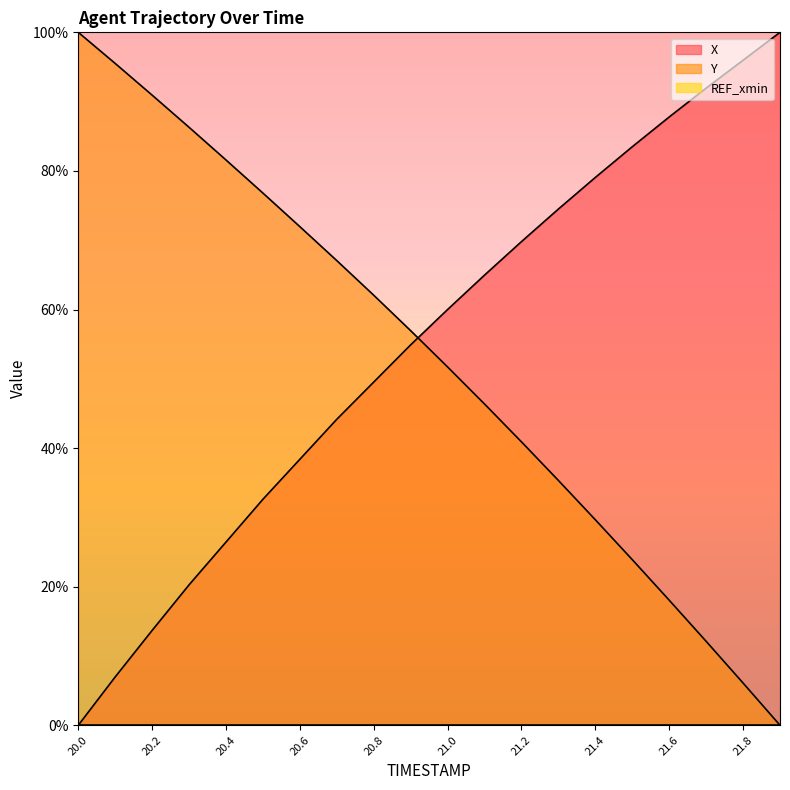

Reading left to right, list all the values displayed in this chart.

X: 0.0	7.0	13.7	20.3	26.4	32.6	38.4	44.2	49.5	54.9	60.0	65.0	69.8	74.5	79.1	83.5	87.8	91.9	96.0	100.0
Y: 100.0	95.5	90.9	86.3	81.6	76.8	72.0	67.1	62.1	56.9	51.7	46.4	40.9	35.3	29.7	23.9	18.0	12.1	6.1	0.0